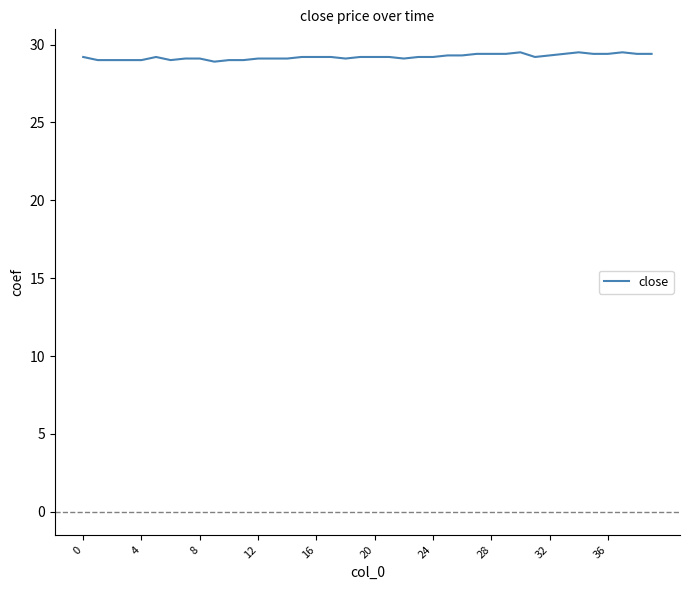

What is the minimum value shown in the chart?

28.9